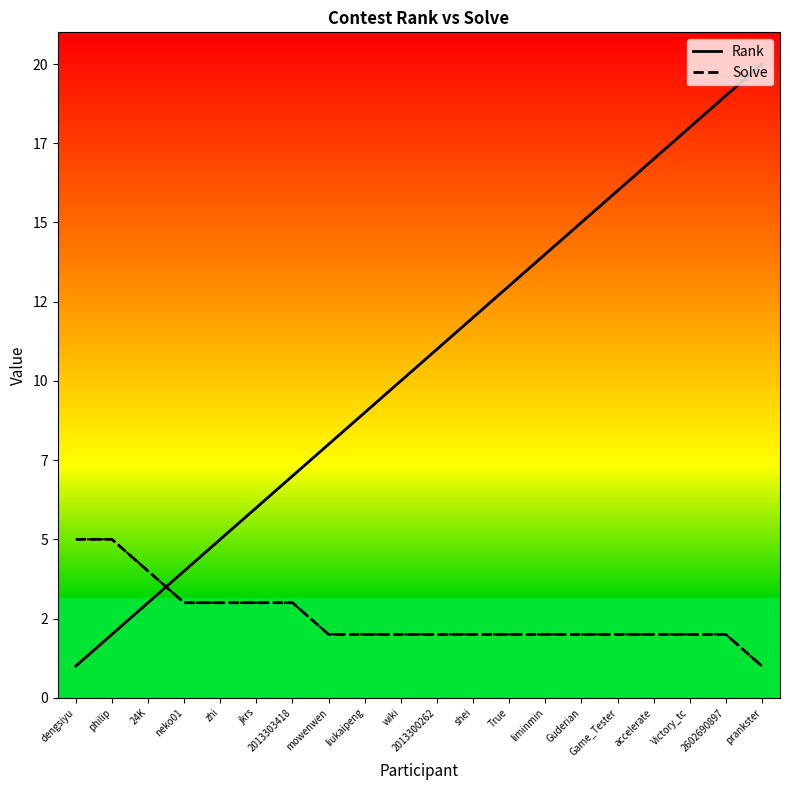

Which series has the largest range (max minus min)?

Rank